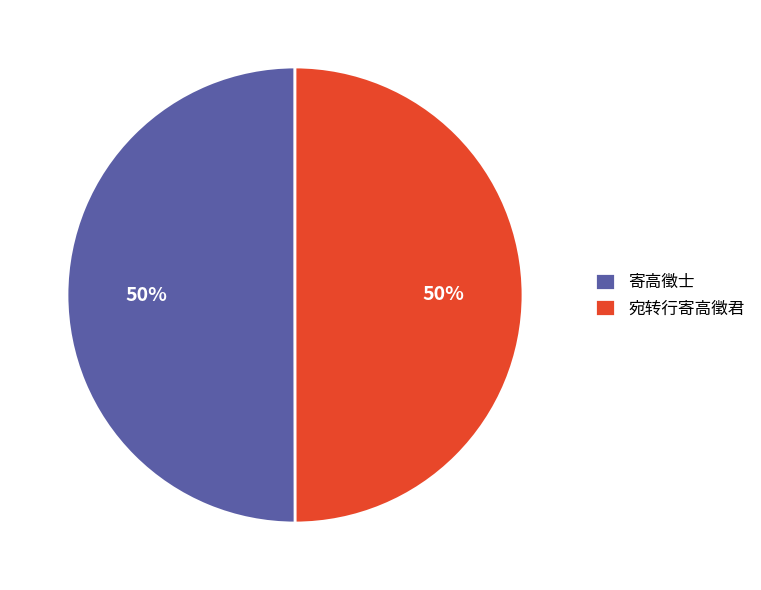

To the nearest percent, what portion does 宛转行寄高徵君 represent?

50%